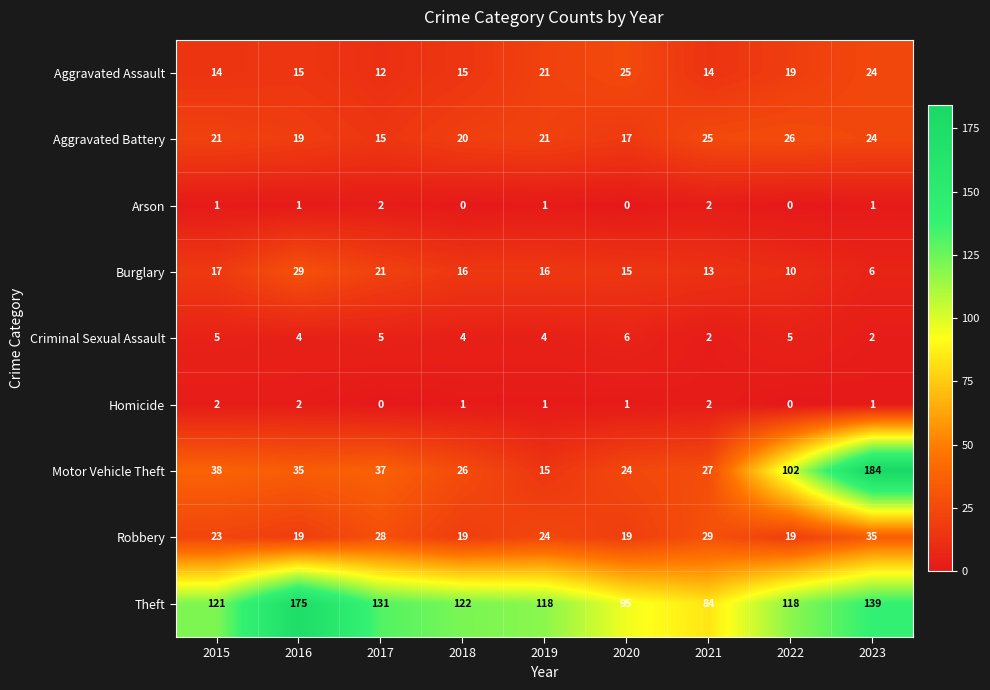

What is the greatest value displayed?

184